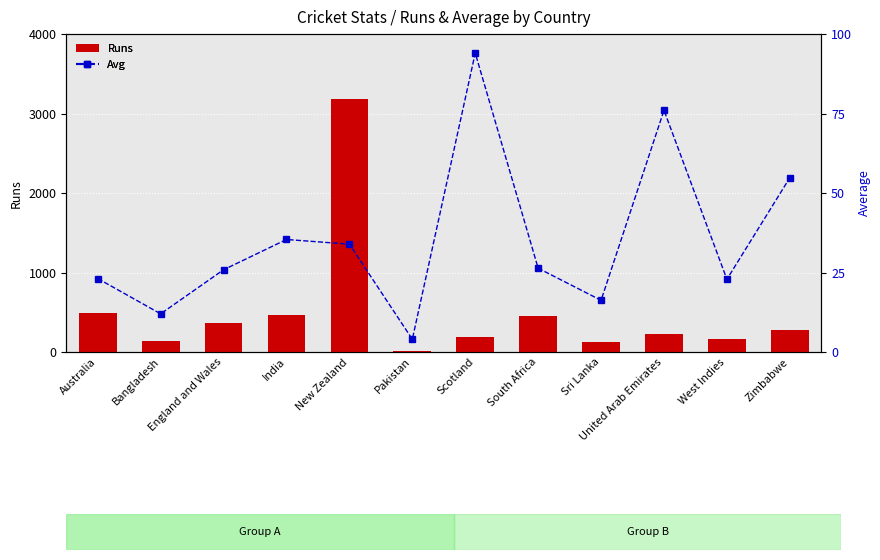

Is the value of Runs at West Indies greater than the value of Avg at United Arab Emirates?

Yes